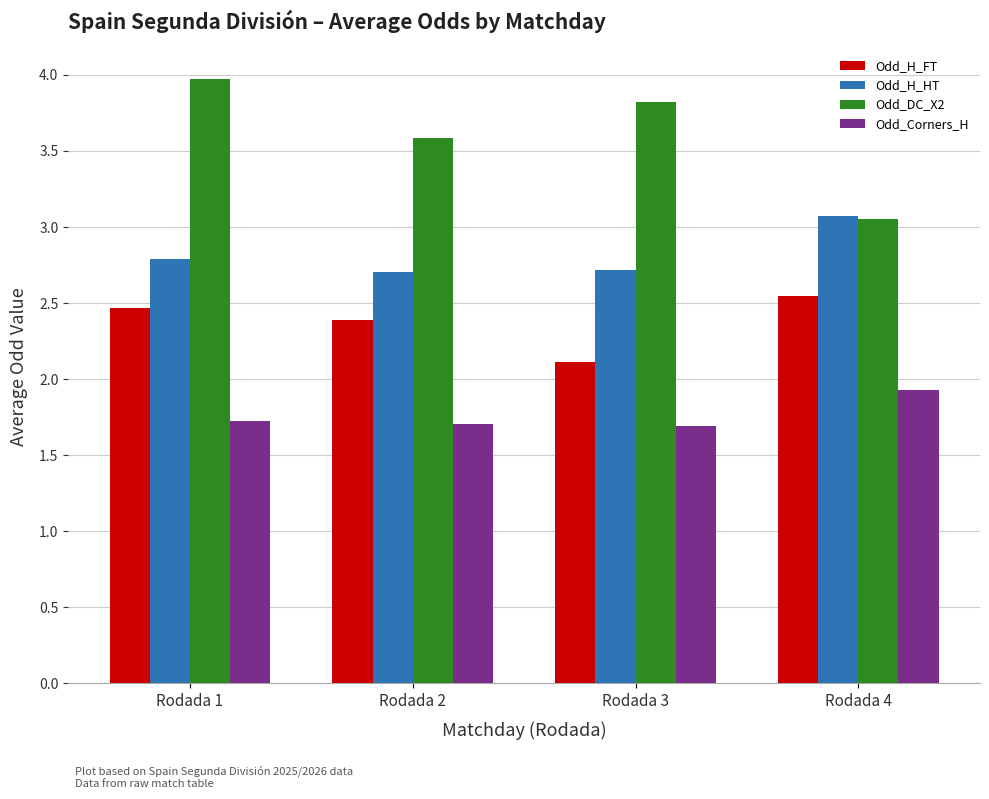

Is it true that Odd_H_HT equals 3.6 at Rodada 3?

False